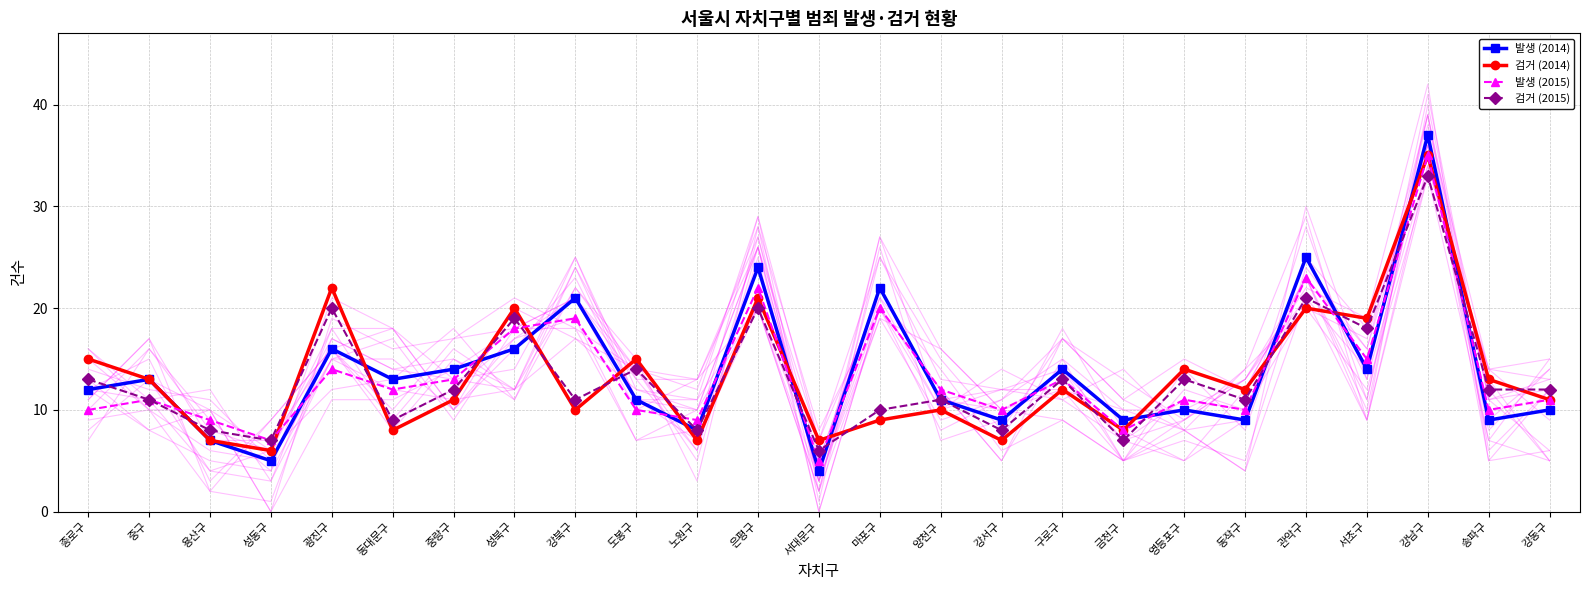

What position from the right is 구로구?

9